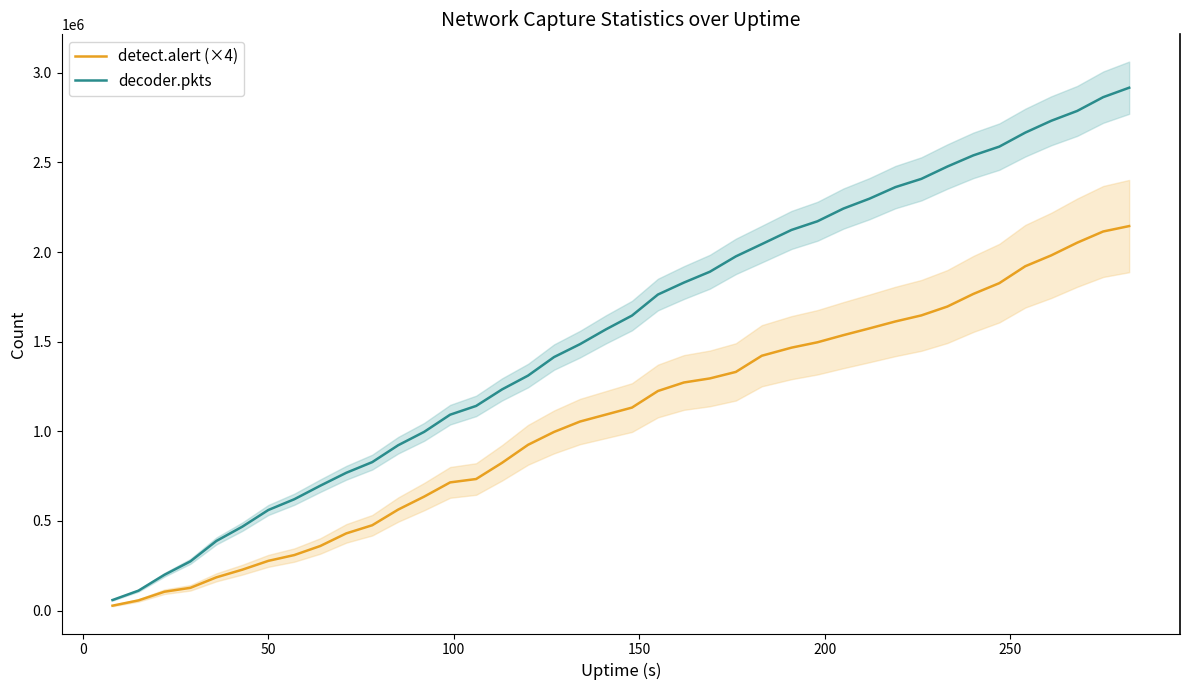

List the series in order of their peak value, lowest first.

detect.alert (×4), decoder.pkts